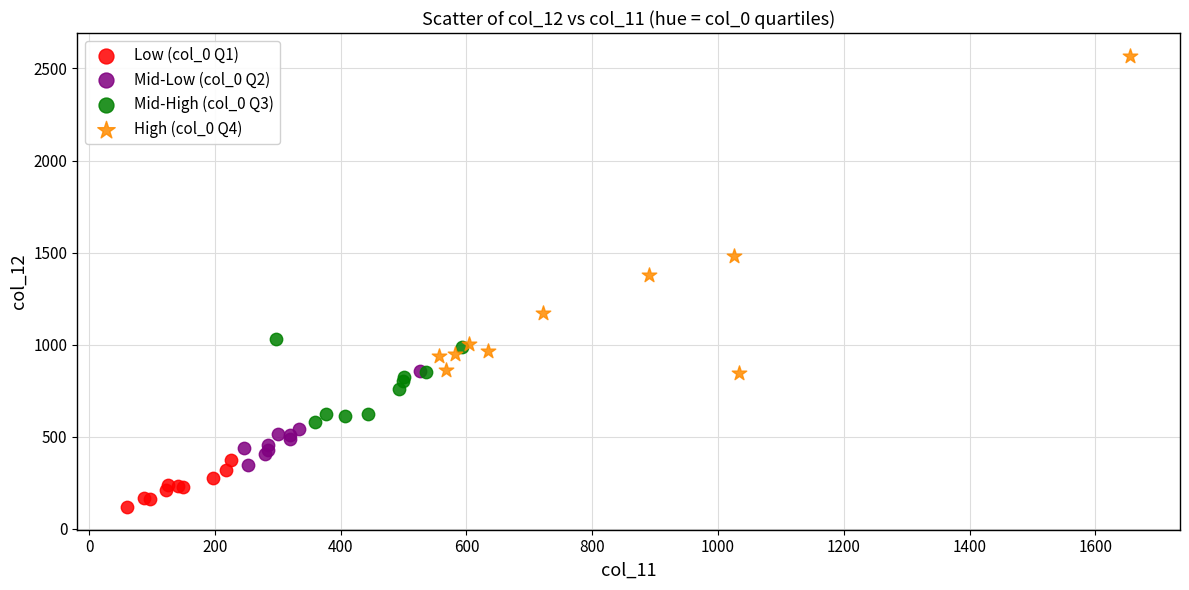

Which series has the largest Y range (max minus min)?

High (col_0 Q4)